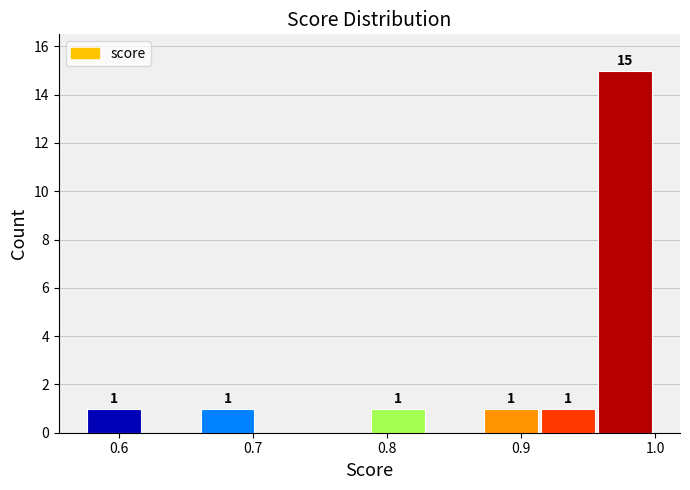

Over which range of the x-axis is the bar tallest?

0.96 to 1.00